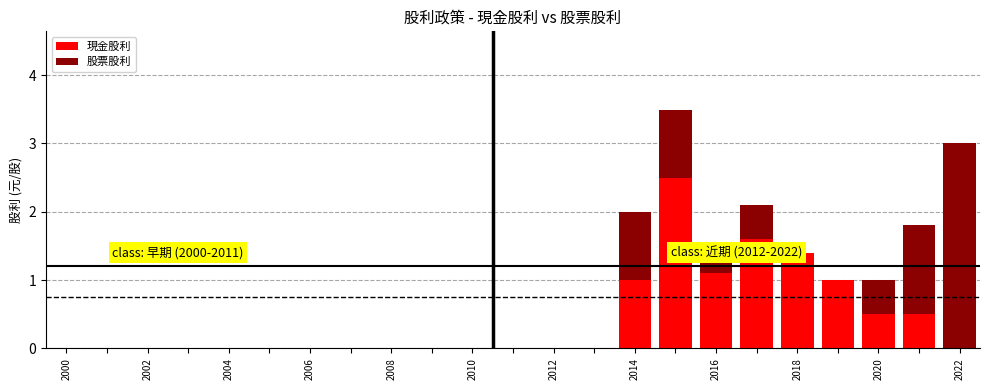

What is the sum of all 現金股利 values?

9.6